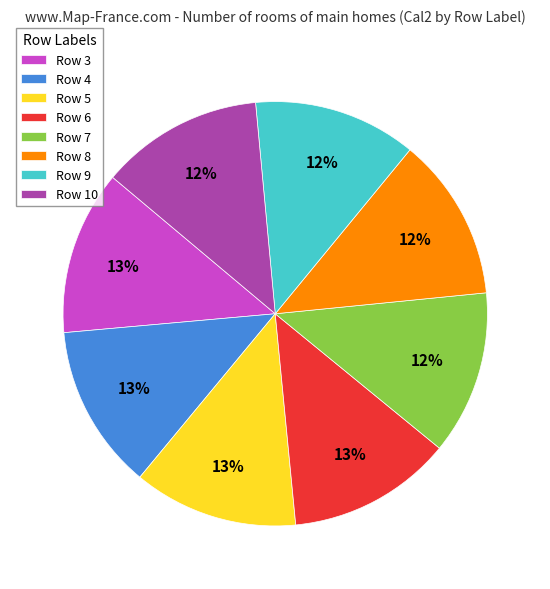

Is it true that Row 4 is 22% of the pie?

False